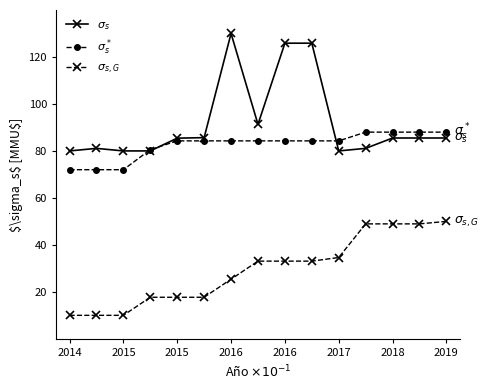

True or false: $\sigma_s$ and $\sigma_{s,G}$ cross at least once.

False